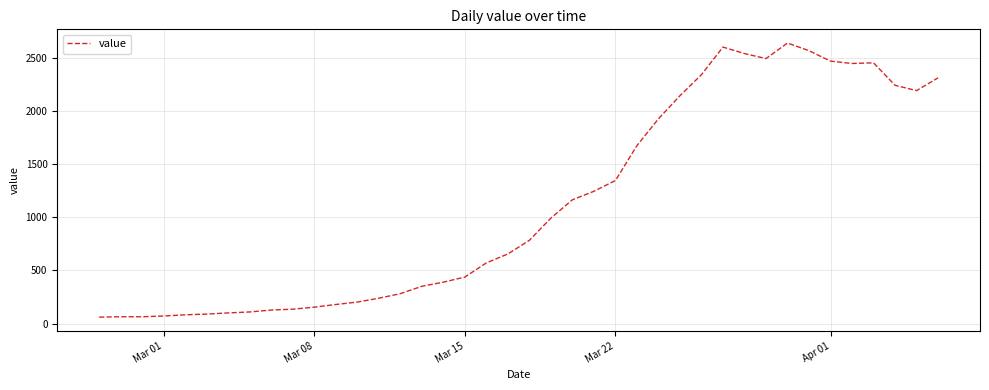

What is the smallest value displayed?

61